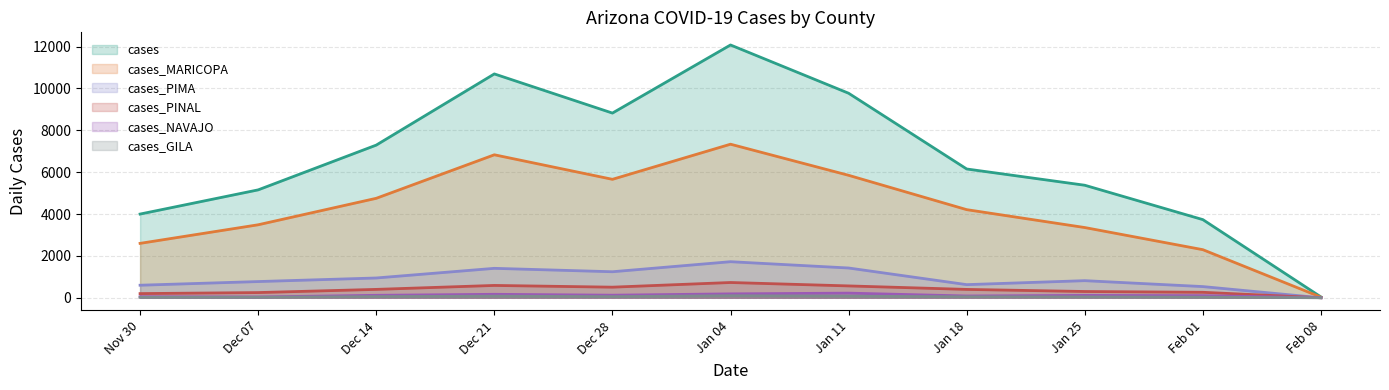

Which series has the widest spread of values?

cases